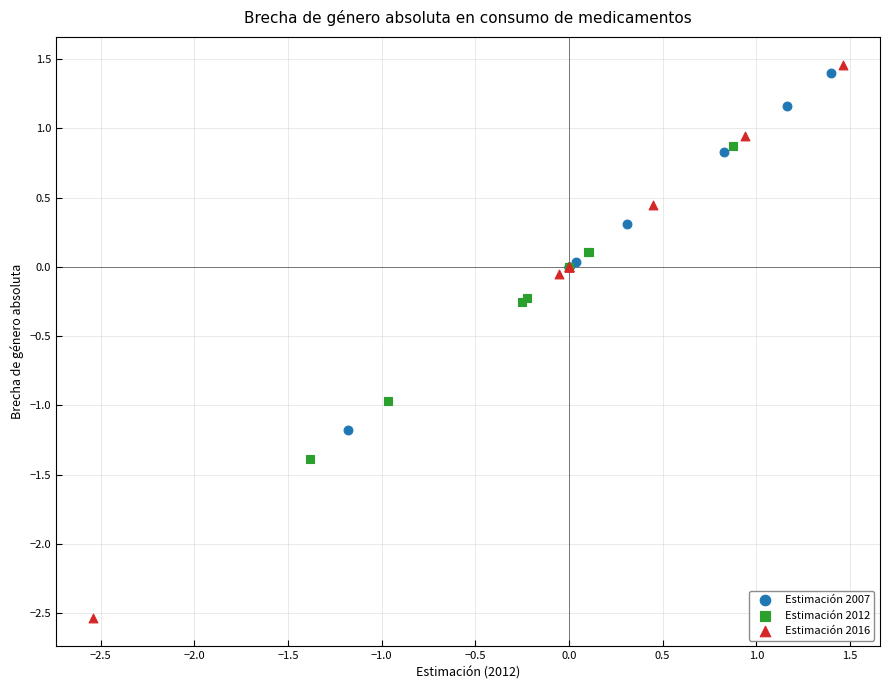

What are all the series names shown in the legend?

Estimación 2007, Estimación 2012, Estimación 2016